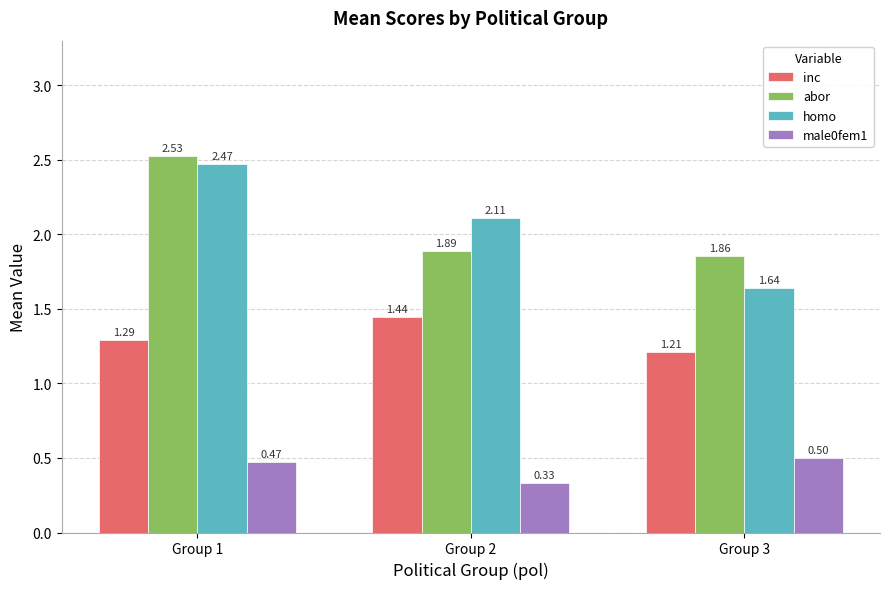

The value of inc at Group 2 is 0.7. True or false?

False